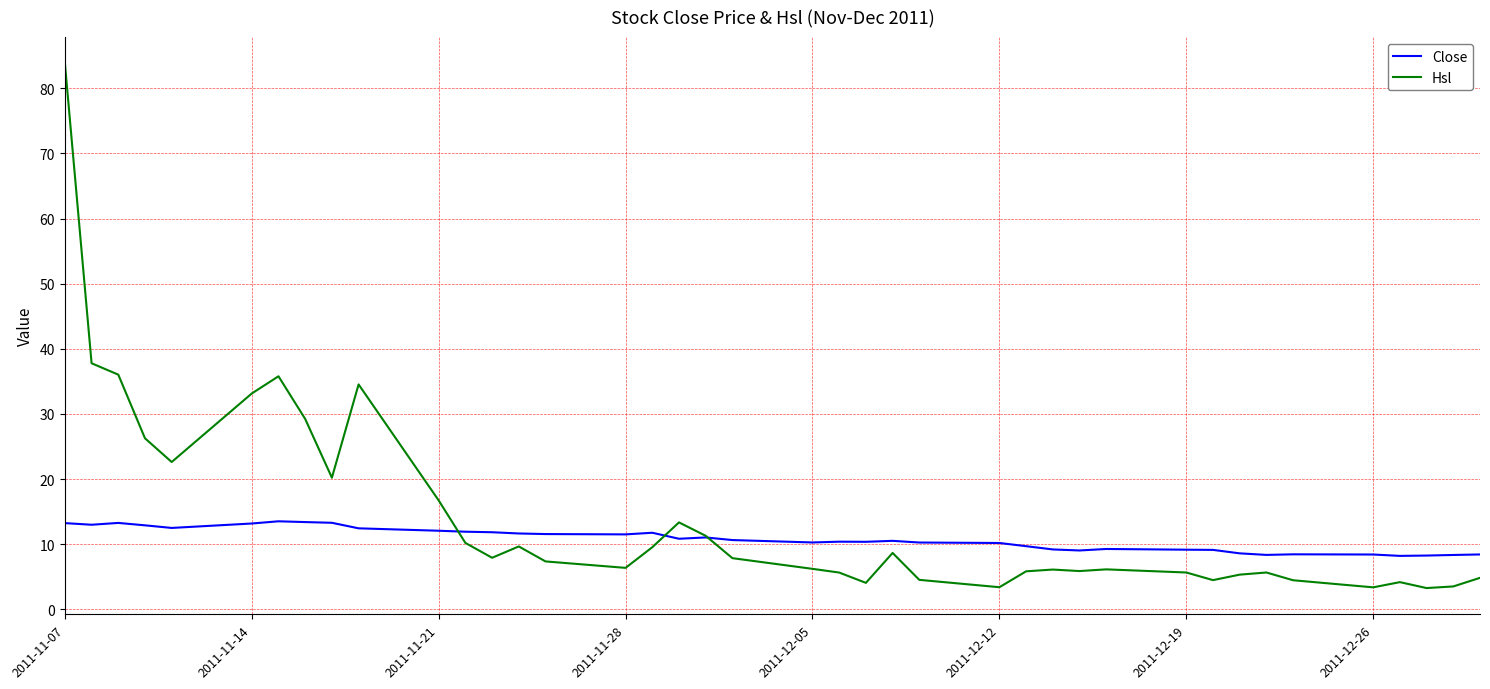

What is the greatest value displayed?

83.8